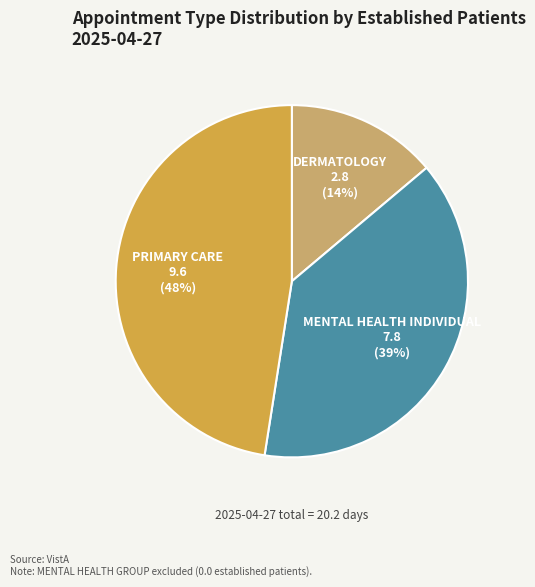

To the nearest percent, what is the average slice percentage?

33%